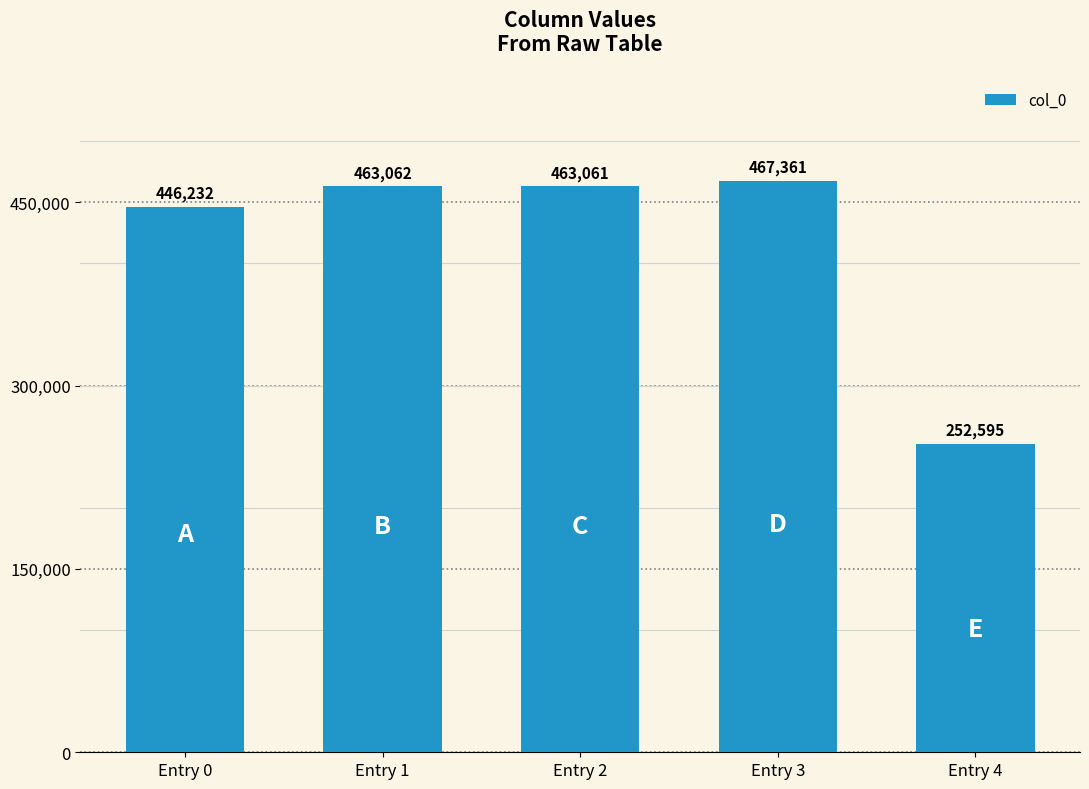

Read the value at Entry 3, to the nearest 50.

467350